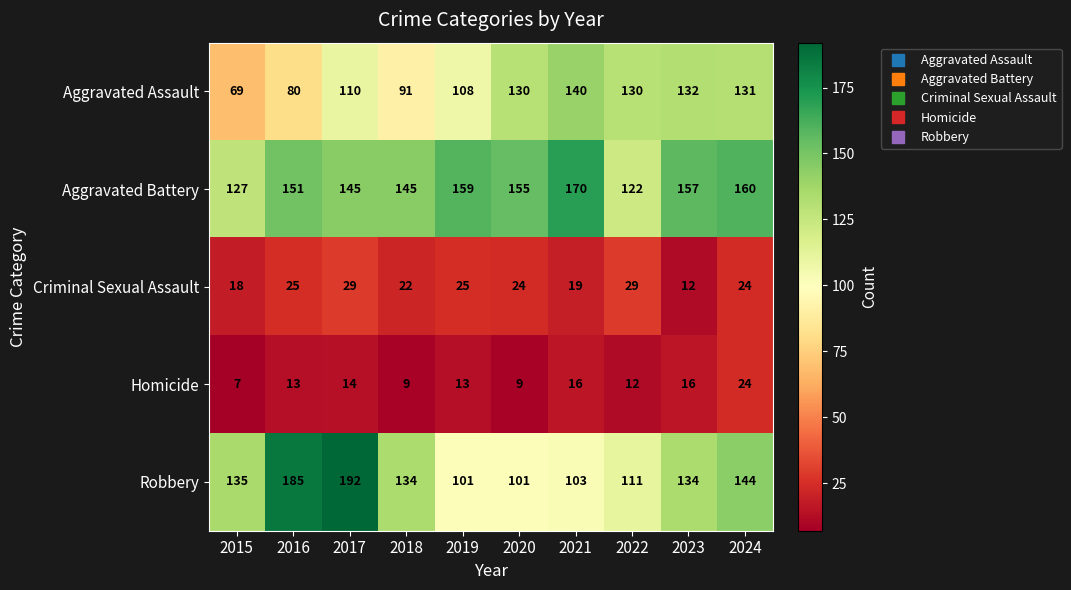

Which category has the lowest value across all series?

2015